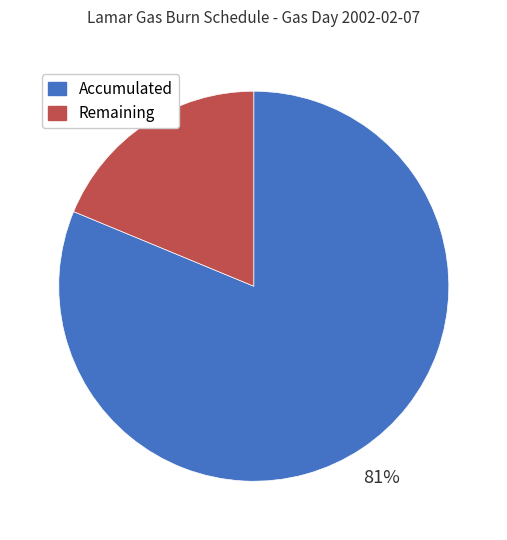

To the nearest percent, what is the combined percentage of Remaining and Accumulated?

100%